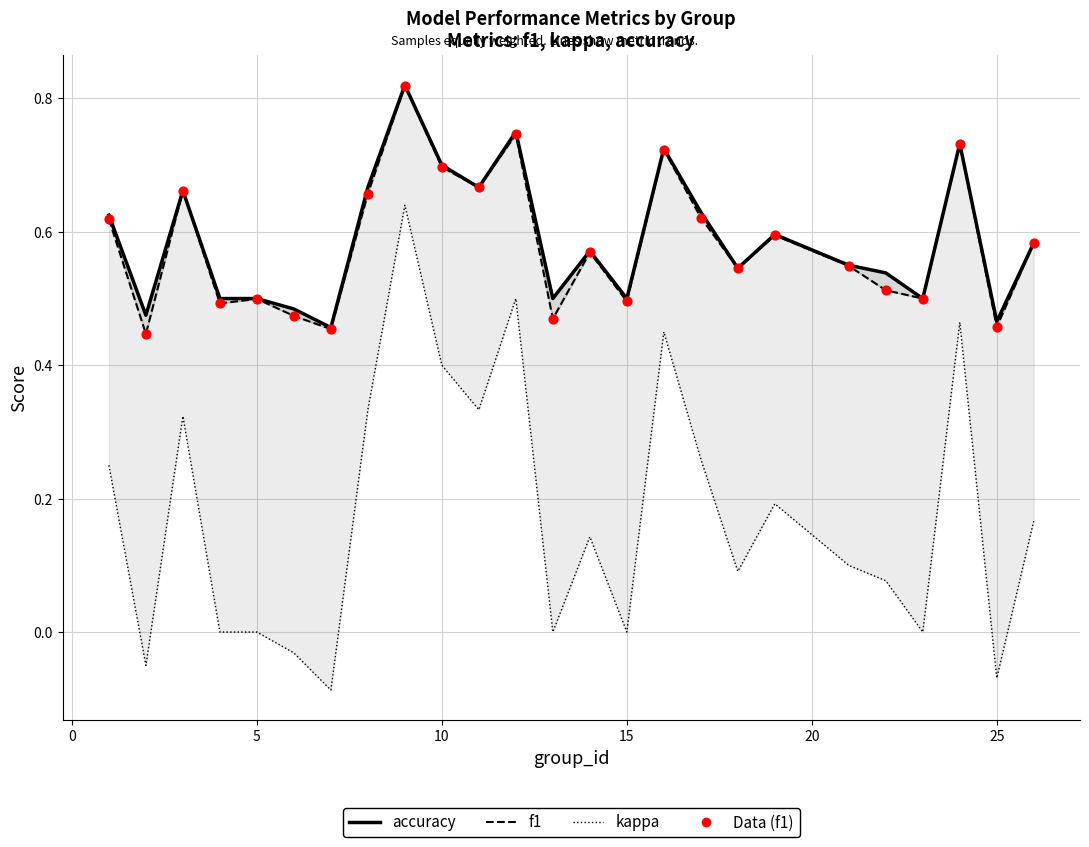

Which series reaches the minimum Y coordinate?

kappa